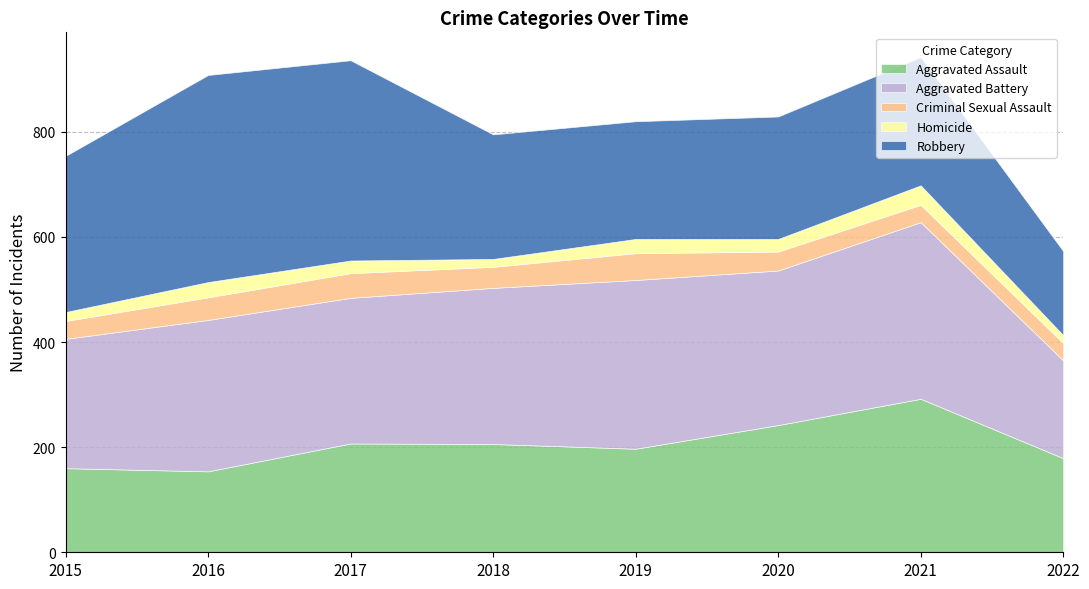

Reading right to left, what are all the values shown in this chart?

Aggravated Assault: 2022=179	2021=292	2020=242	2019=197	2018=206	2017=207	2016=154	2015=160
Aggravated Battery: 2022=186	2021=336	2020=294	2019=321	2018=297	2017=277	2016=288	2015=246
Criminal Sexual Assault: 2022=33	2021=33	2020=36	2019=51	2018=40	2017=47	2016=43	2015=34
Homicide: 2022=15	2021=37	2020=24	2019=27	2018=15	2017=24	2016=29	2015=17
Robbery: 2022=160	2021=244	2020=233	2019=224	2018=237	2017=381	2016=394	2015=297